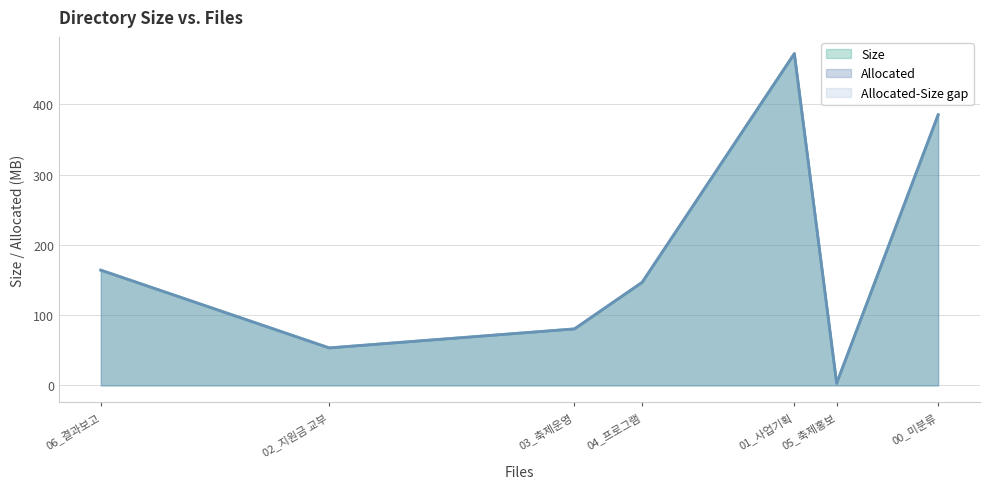

Which series has the largest range (max minus min)?

Allocated